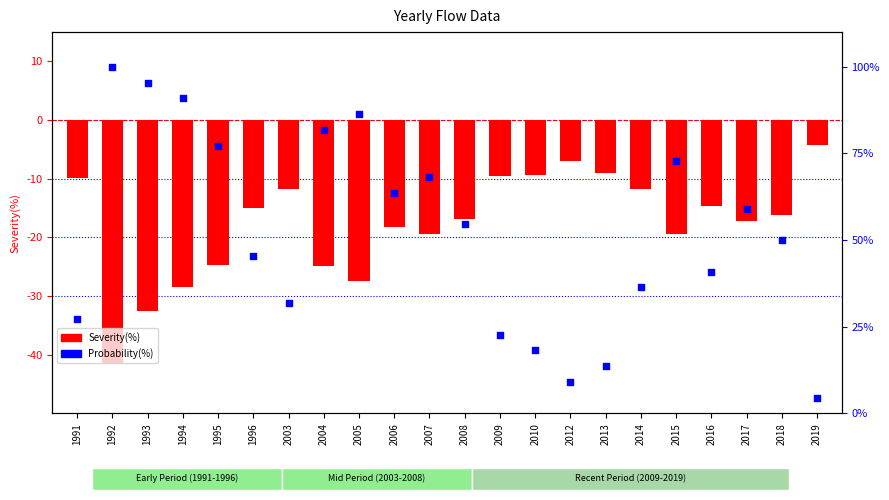

What are all the series names shown in the legend?

Severity(%), Probability(%)